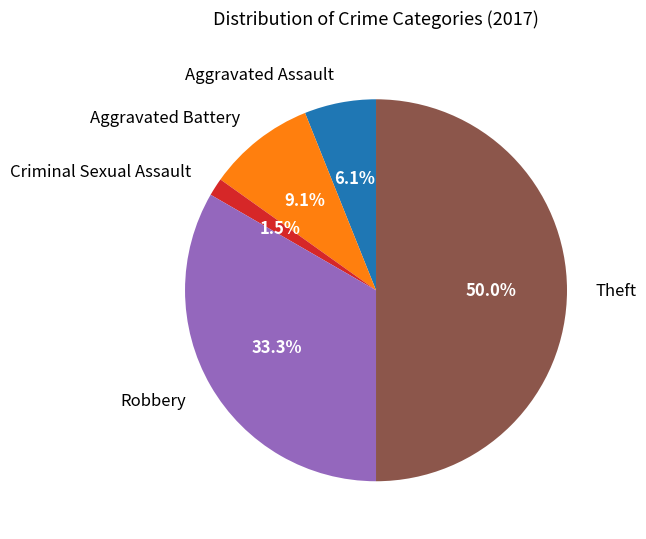

To the nearest percent, what percentage of the pie is Aggravated Battery?

9%